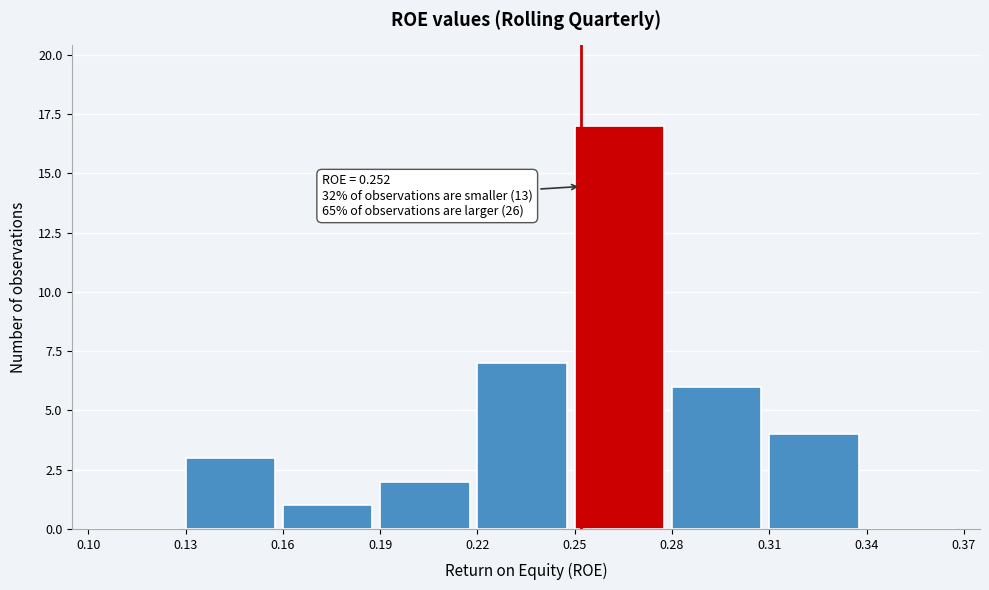

Which range on the x-axis has the tallest bar?

0.25 to 0.28